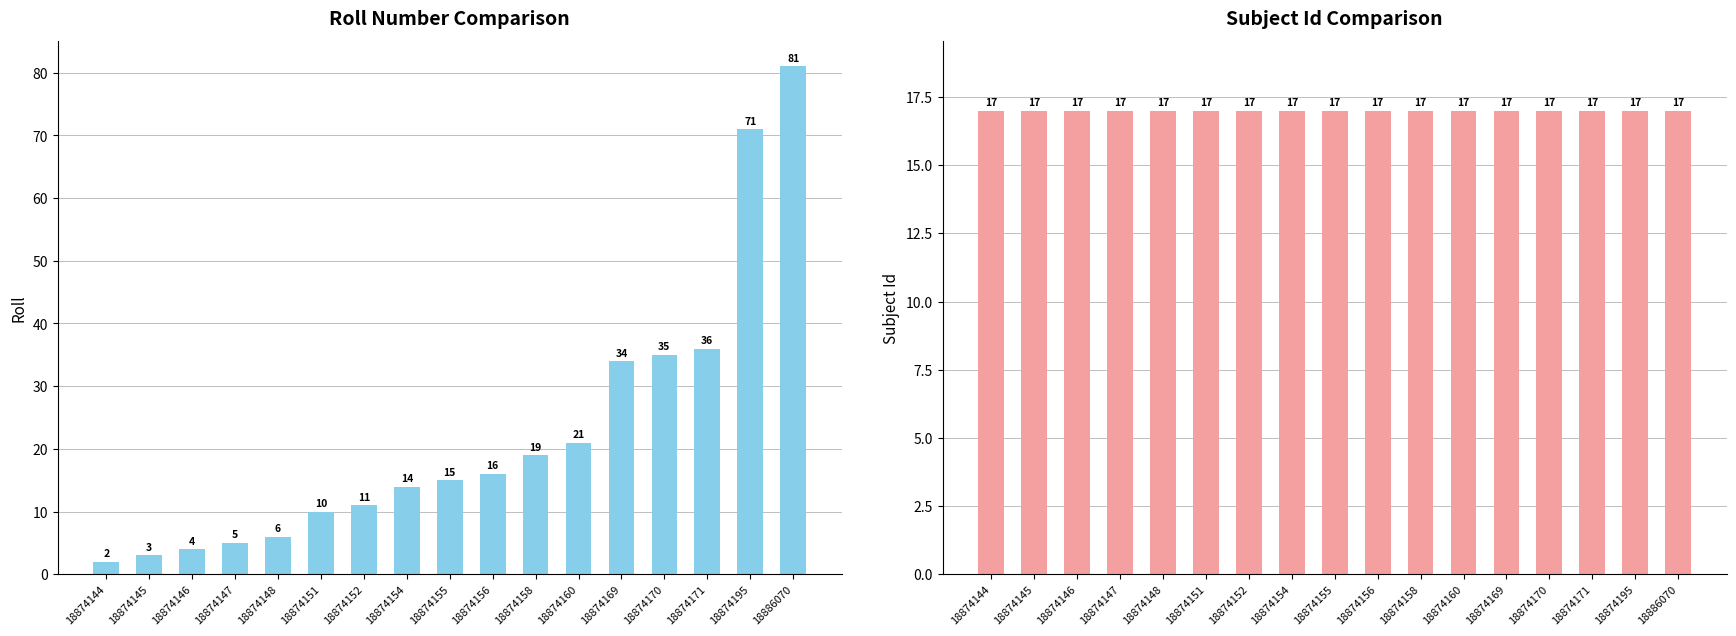

Which label corresponds to the largest value in the chart?

18886070